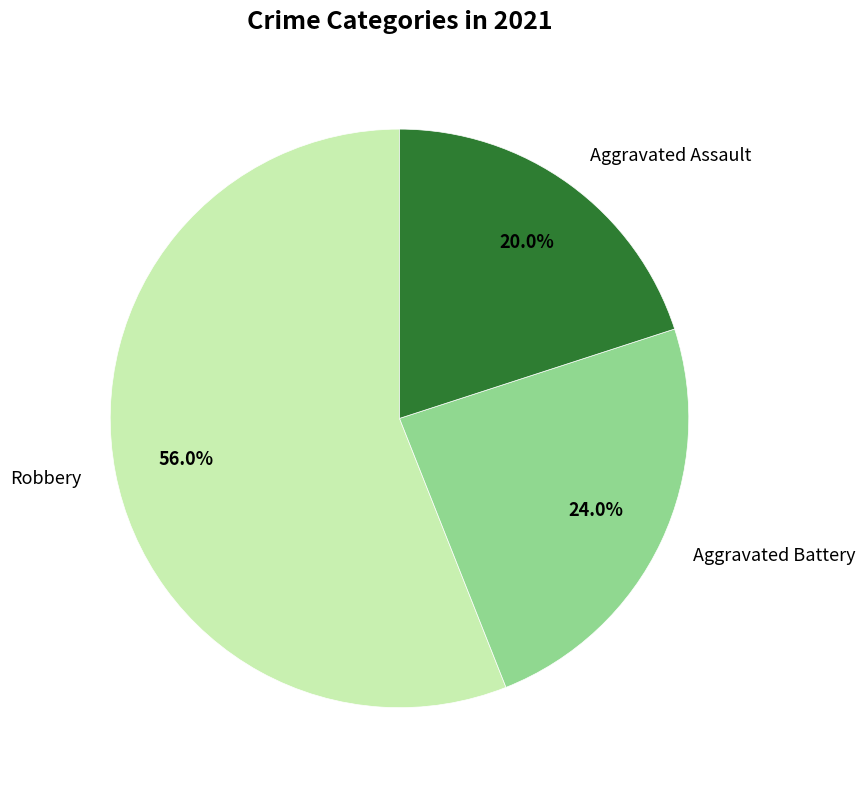

What percentage is the Aggravated Assault slice, to the nearest percent?

20%